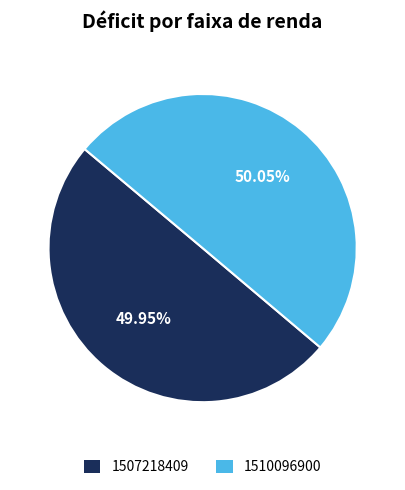

What percentage is the 1507218409 slice, to the nearest percent?

50%